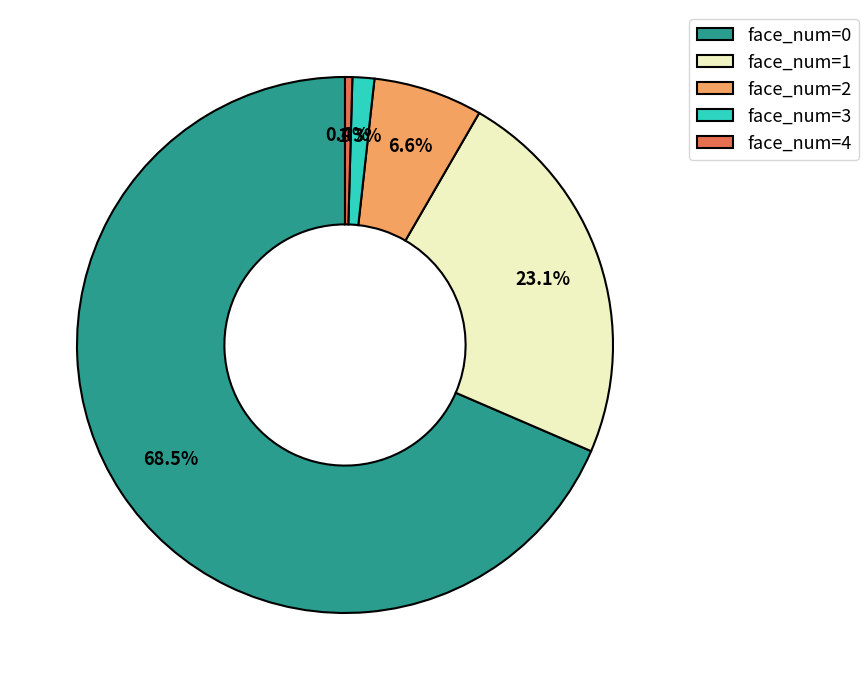

The face_num=0 slice represents 60% of the pie. True or false?

False